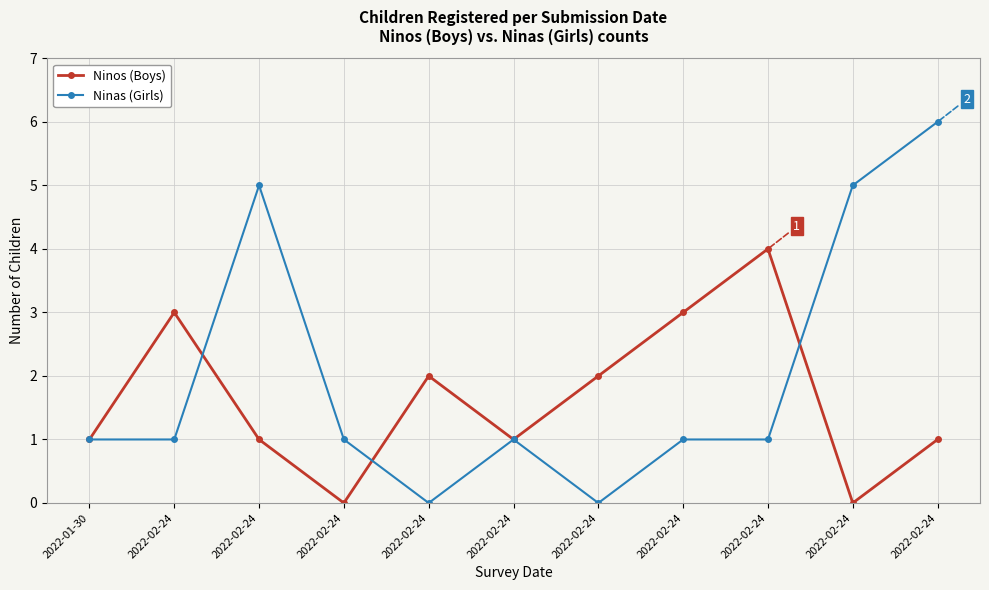

The value of Ninas (Girls) at 2022-02-24 is 1. True or false?

True